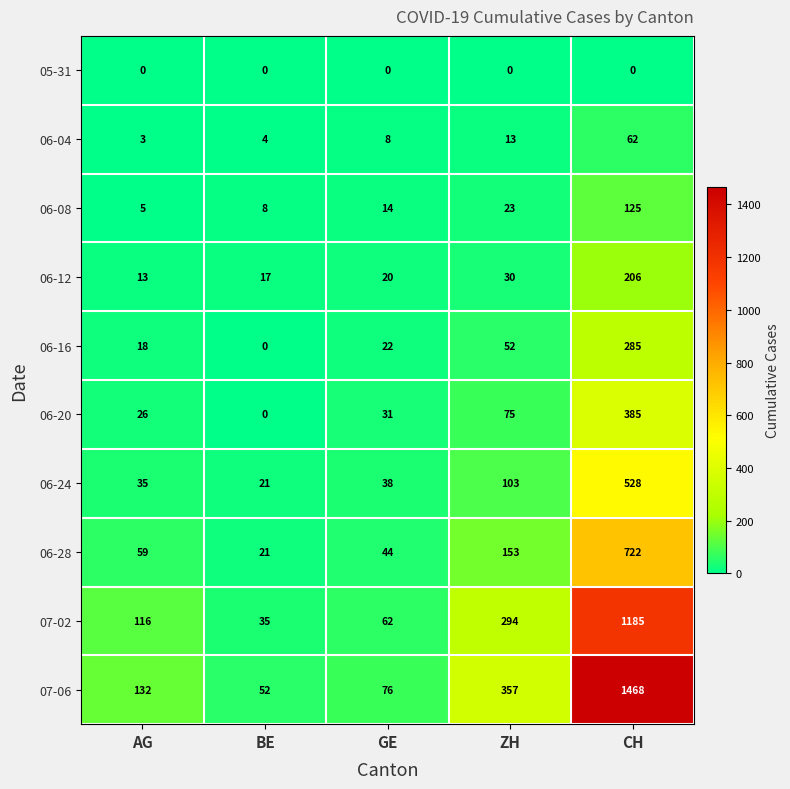

Is it true that 07-06 equals 357 at ZH?

True